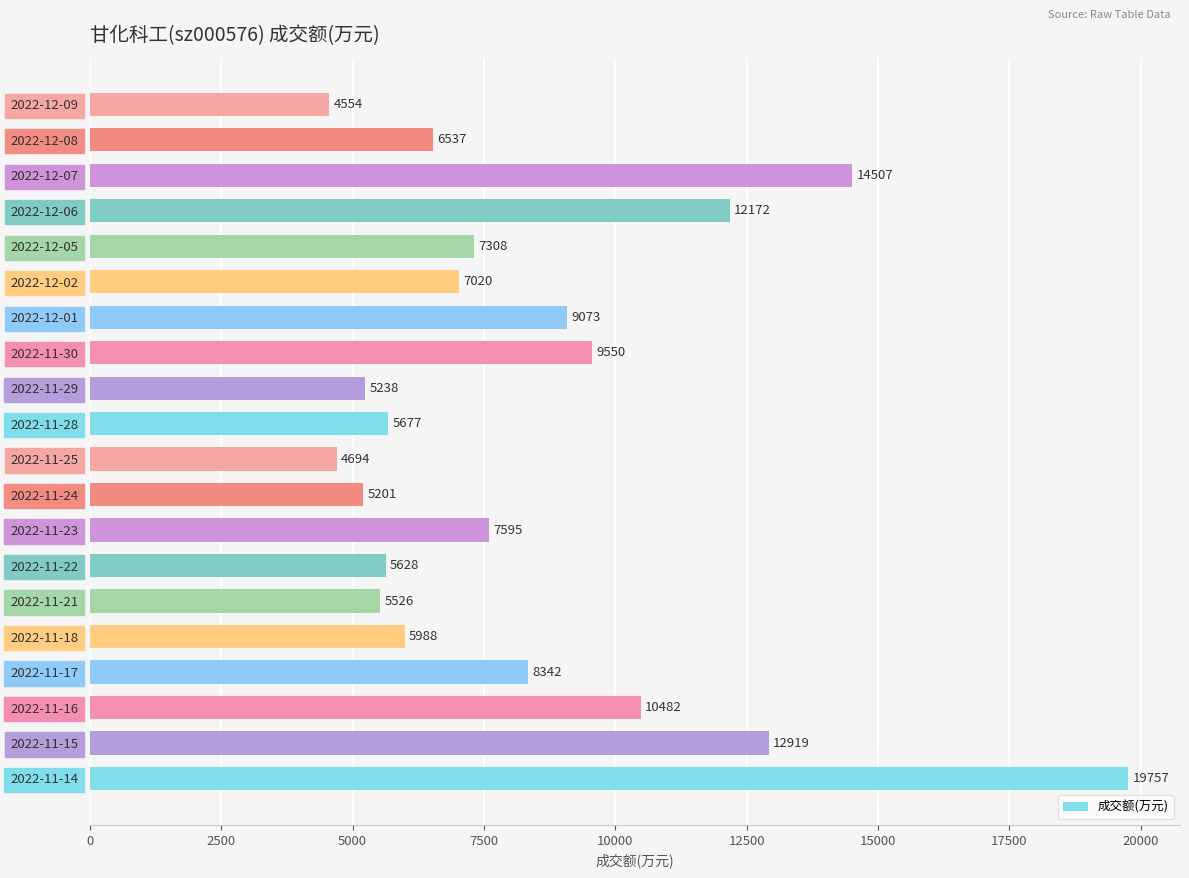

What is the greatest value displayed?

19757